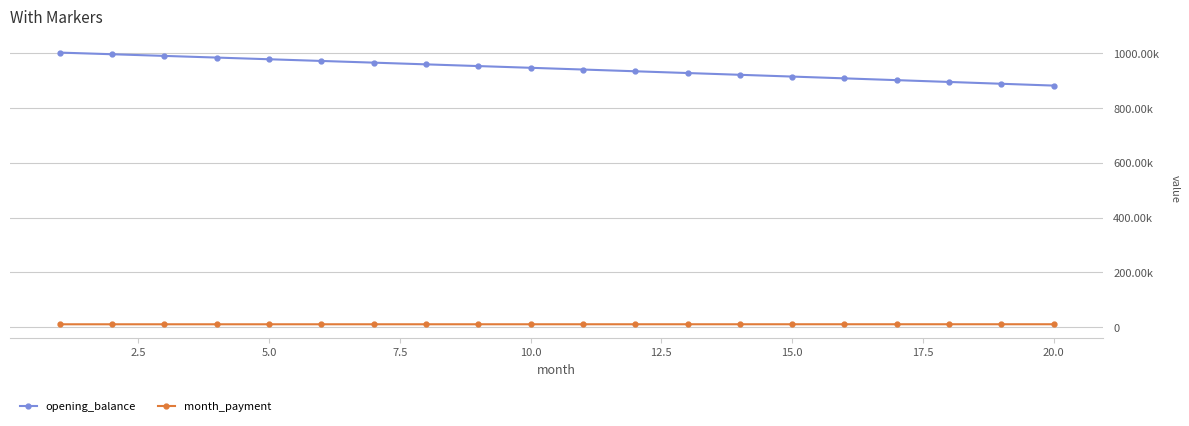

What are all the series names shown in the legend?

opening_balance, month_payment